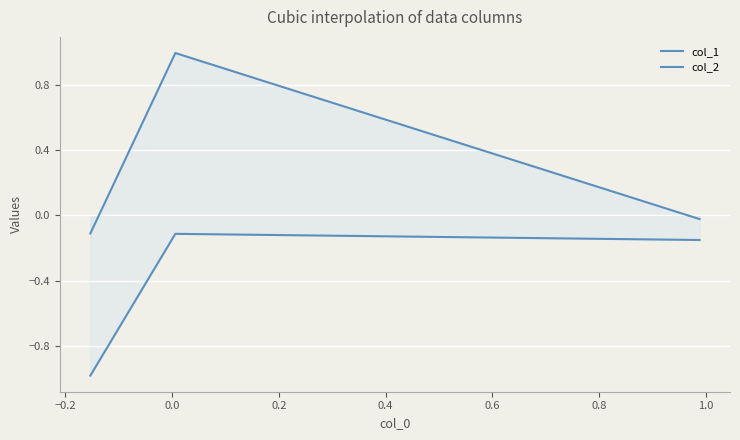

What is the average value of the col_1 series?

0.3